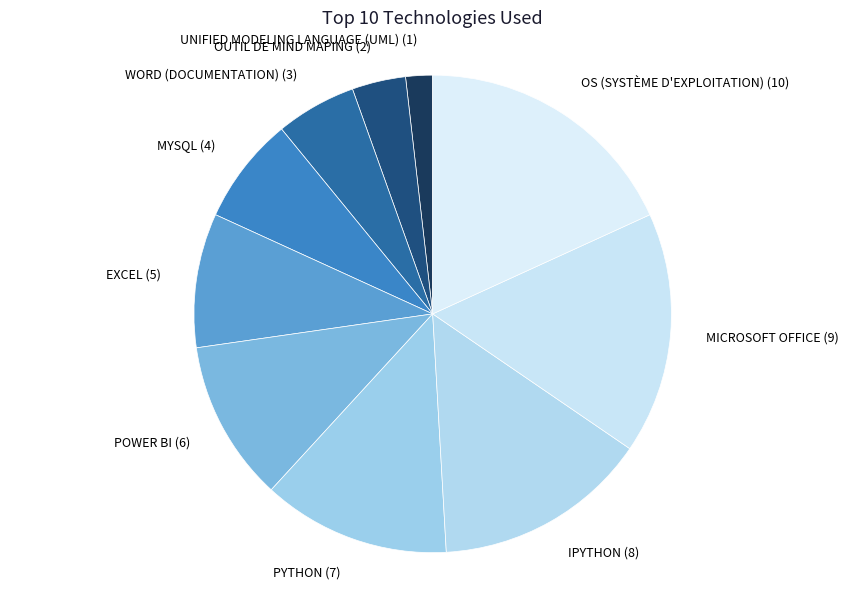

What is the largest slice in the pie chart?

OS (Système d'exploitation)